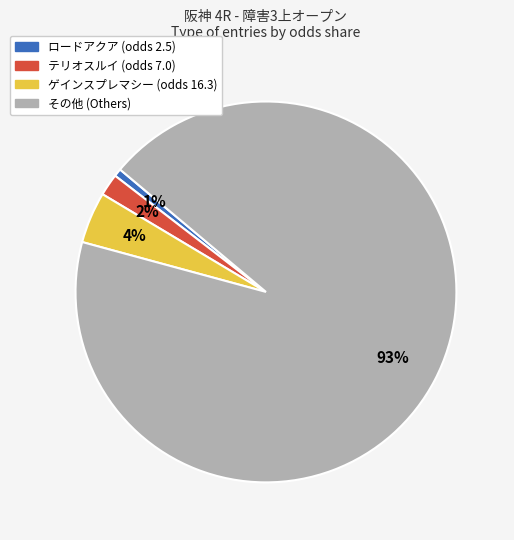

To the nearest percent, what is the average slice percentage?

25%